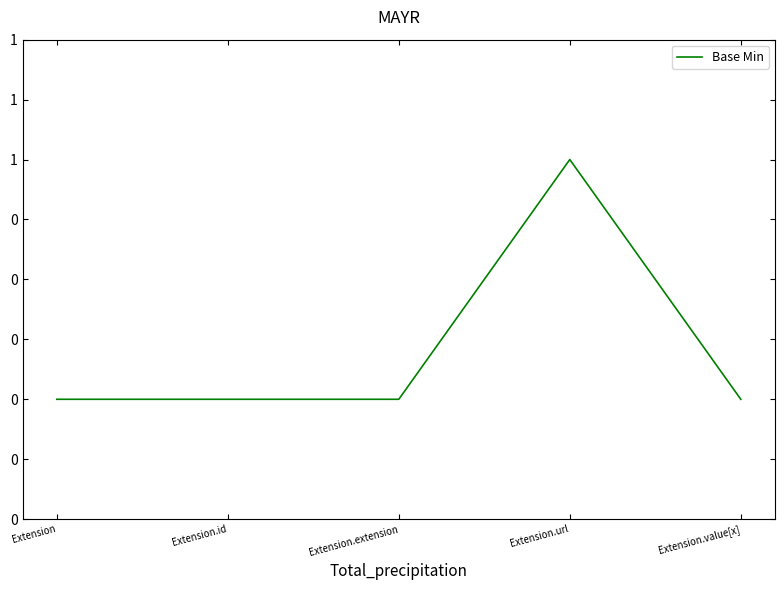

Reading left to right, list all the values displayed in this chart.

Extension=0	Extension.id=0	Extension.extension=0	Extension.url=1	Extension.value[x]=0